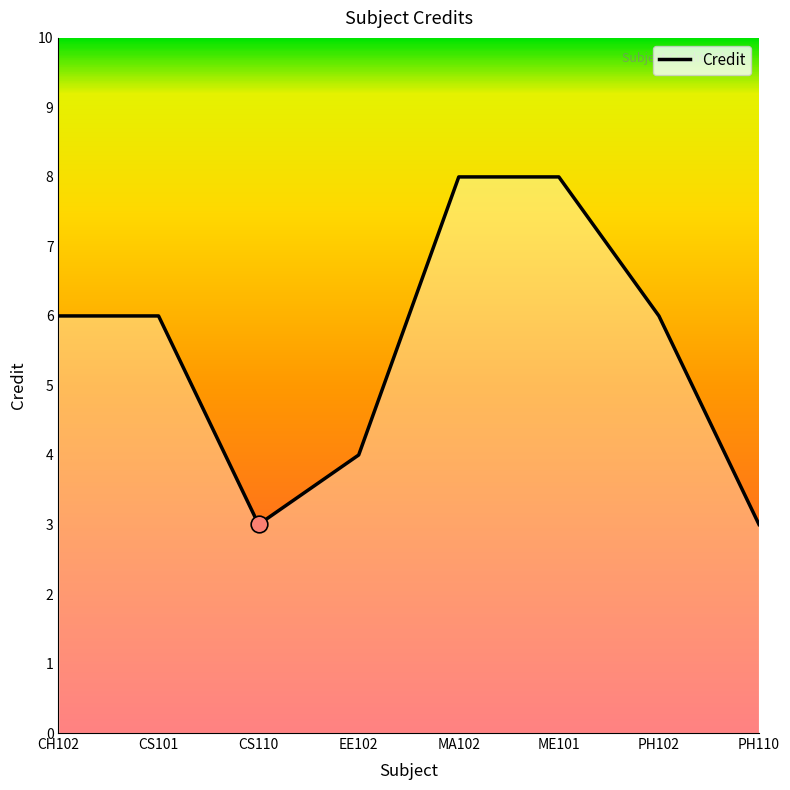

What is the change in value from PH102 to PH110?

-3